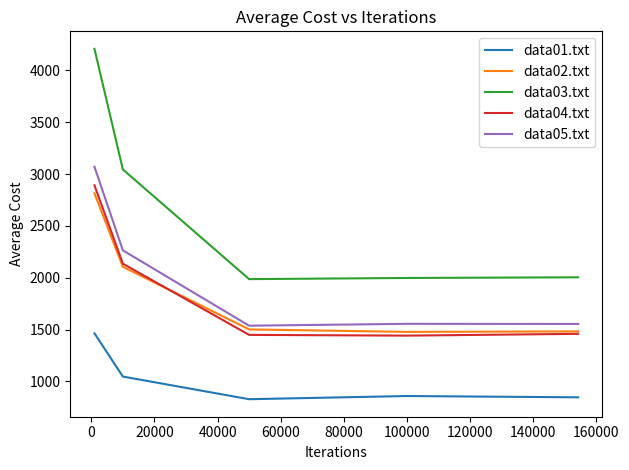

True or false: data02.txt and data03.txt intersect in this chart.

False